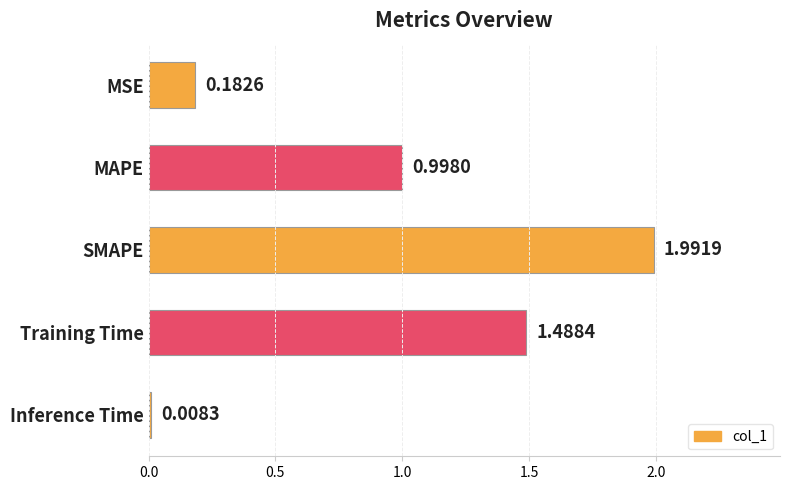

List the labels in order of value, smallest first.

Inference Time, MSE, MAPE, Training Time, SMAPE